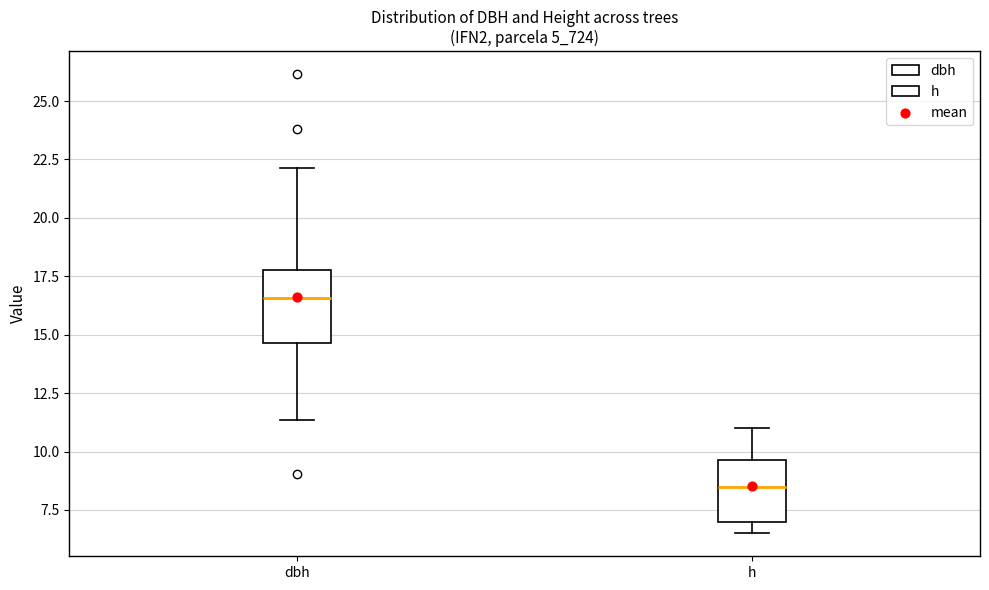

Reading left to right, transcribe this box plot: for each box, give where its median line is, the range the box spans, and where its two whiskers end, as read against the y-axis. The values are not printed on the chart, so give them approximately, as read against the axis.

dbh: median 16.5, box 14.5 to 18.0, whiskers 11.5 to 22.0
h: median 8.5, box 7.0 to 9.5, whiskers 6.5 to 11.0